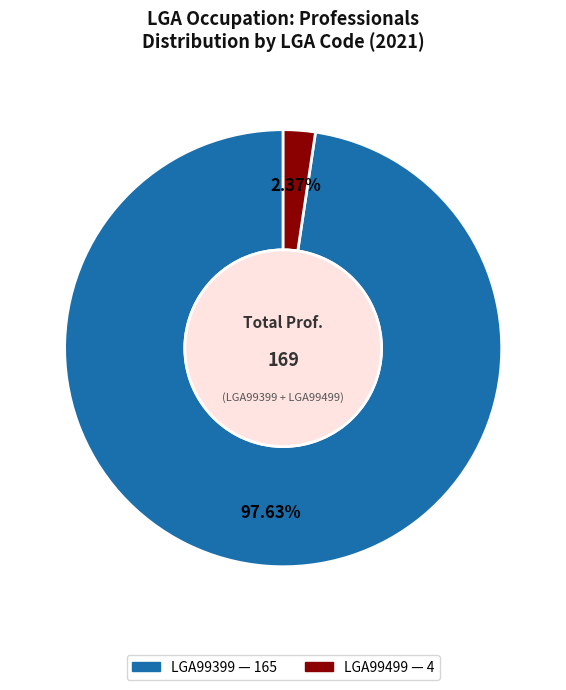

Does any single category account for the majority?

Yes